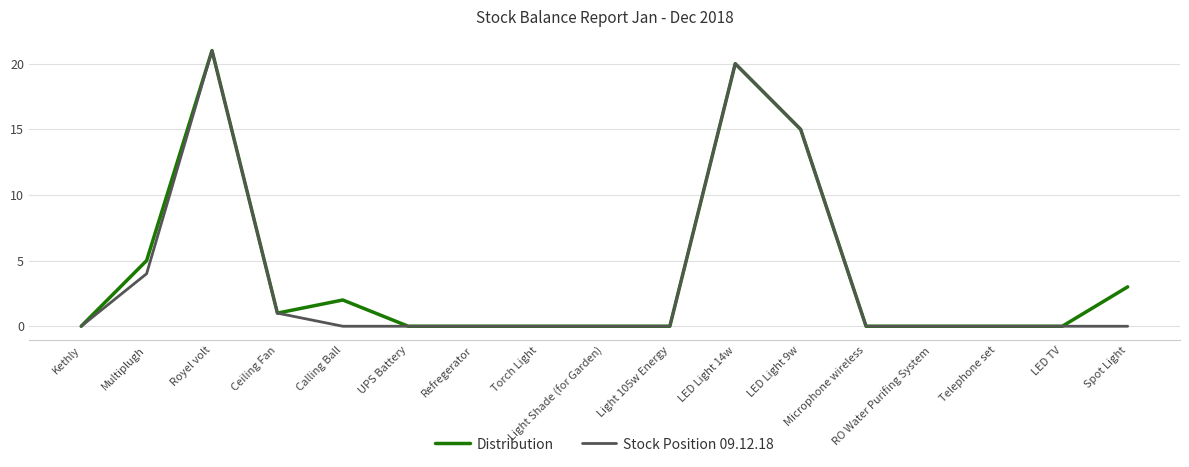

Where is Stock Position 09.12.18 nearest to the value 10?

LED Light 9w